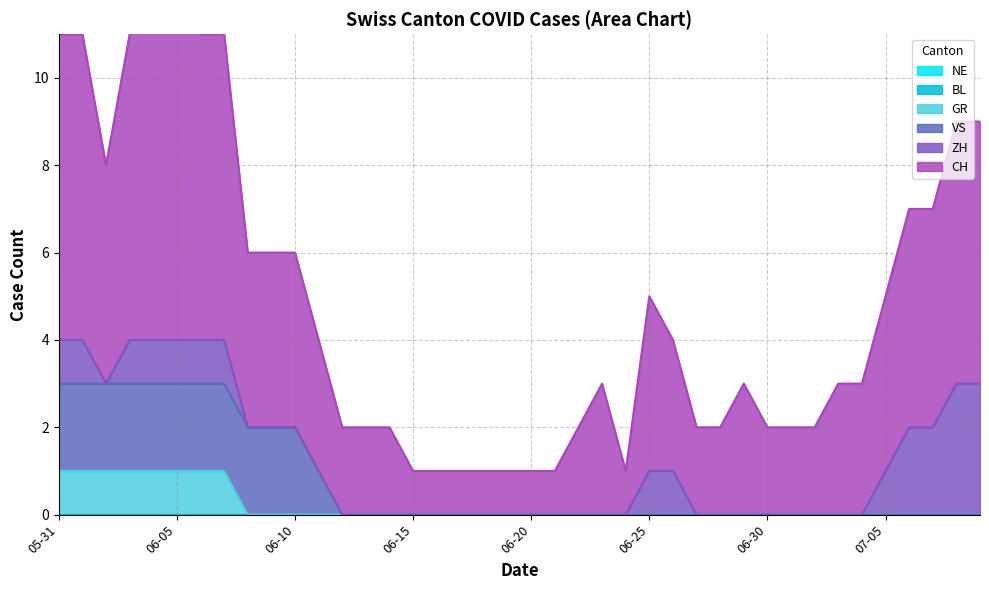

What is the sum of all VS values?

31